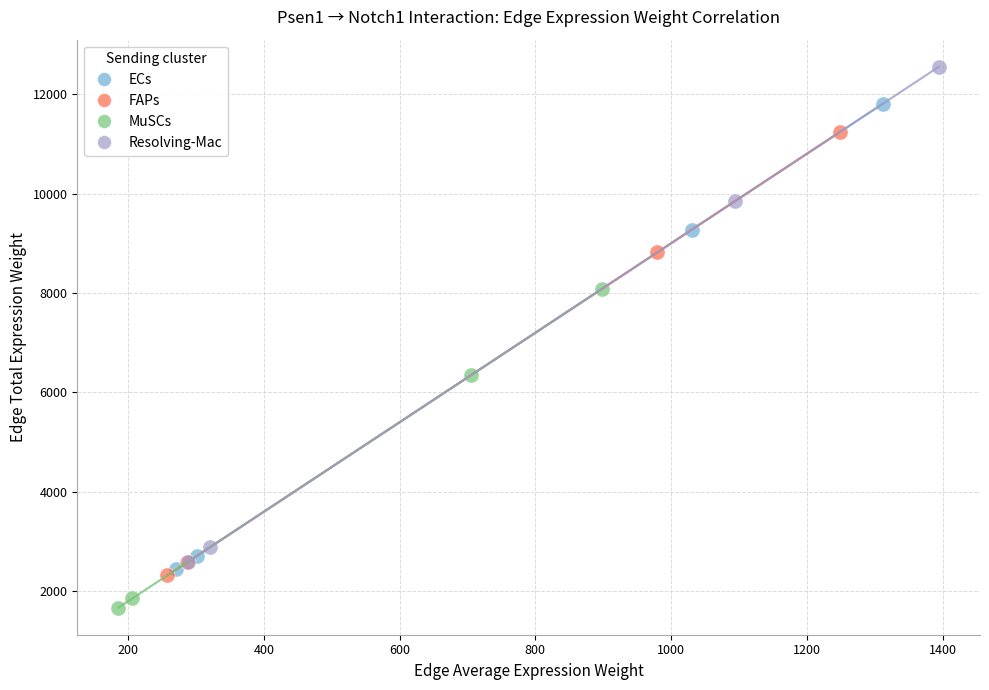

What are all the series names shown in the legend?

ECs, FAPs, MuSCs, Resolving-Mac